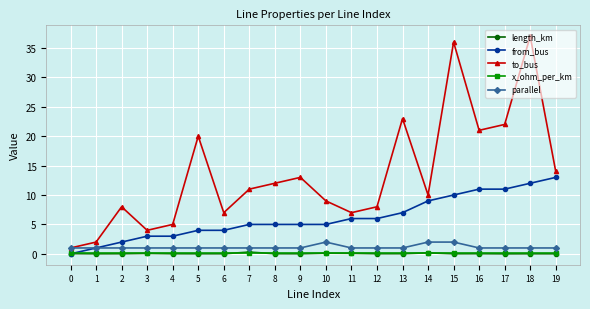

True or false: parallel has a value of 1.0 at 0.

True